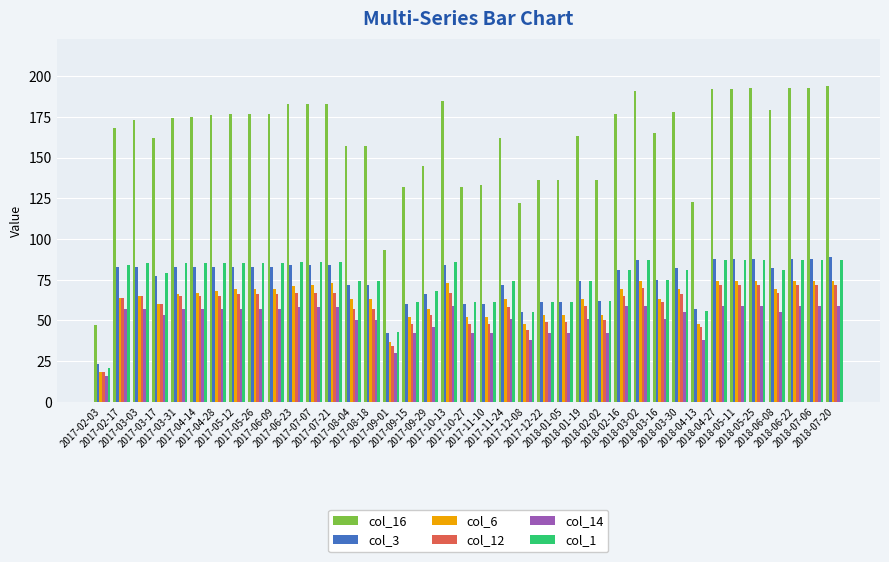

Is the value of col_6 at 2017-07-21 greater than the value of col_12 at 2017-08-18?

Yes